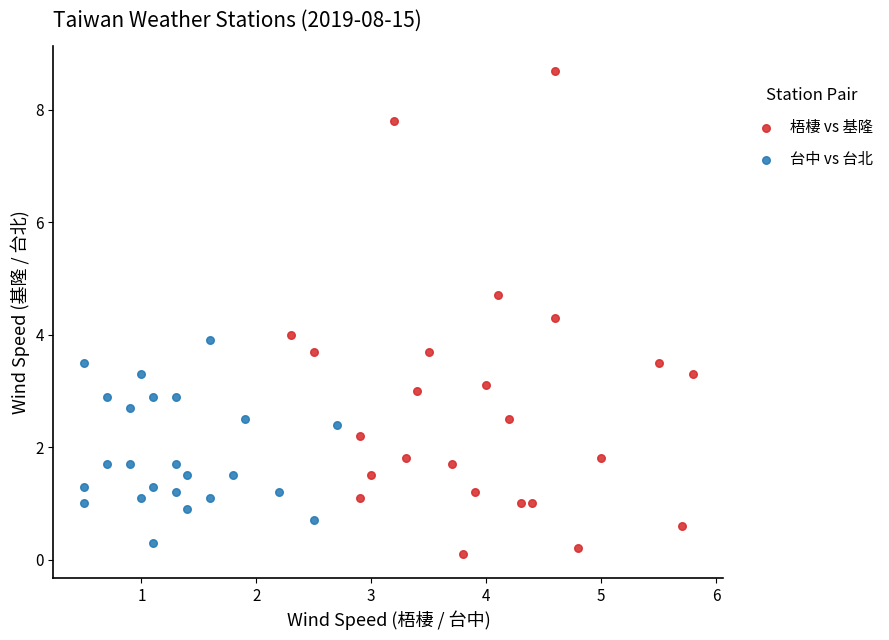

Which series contains the highest Y value?

梧棲 vs 基隆